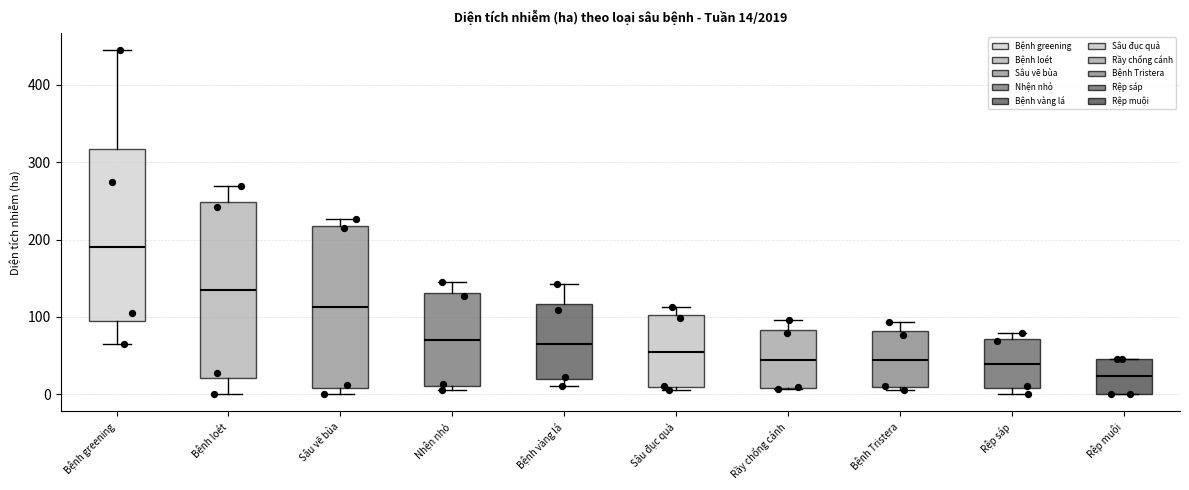

Which box has the lowest median line?

Rệp muội